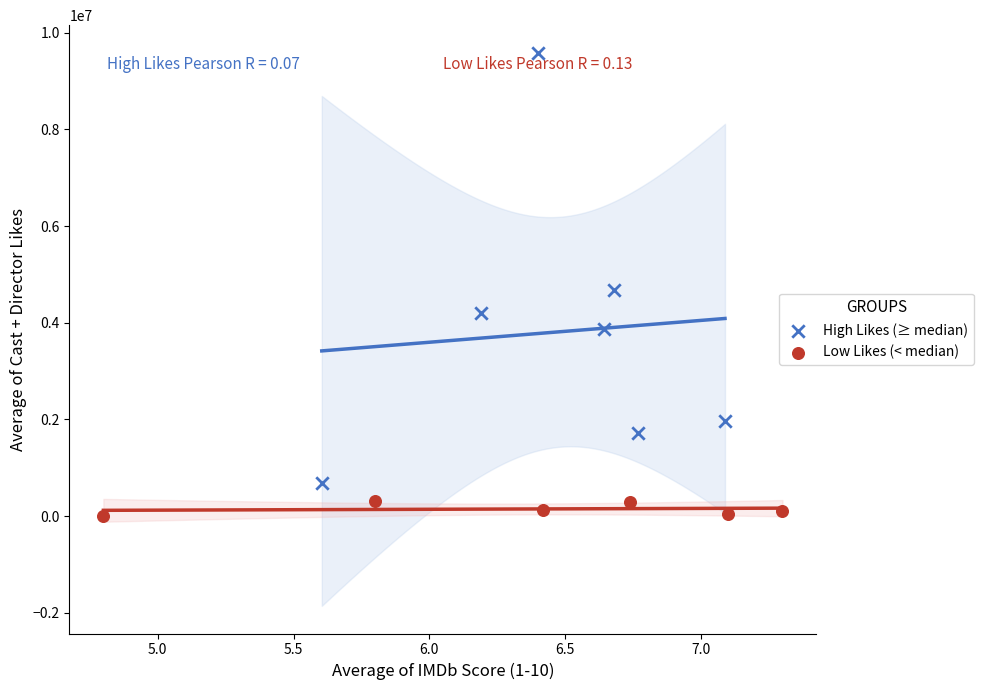

Which series contains the lowest Y value?

Low Likes (< median)